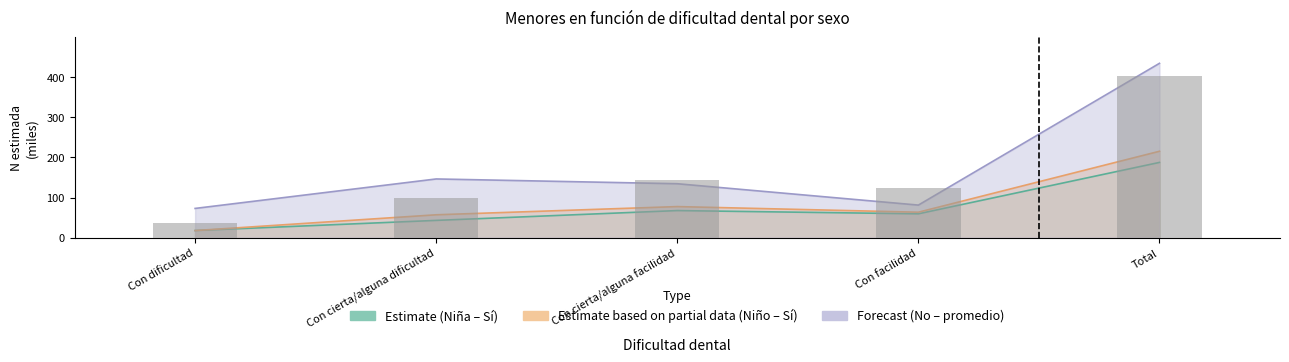

List the labels in order of value, smallest first.

Con dificultad, Con cierta/alguna dificultad, Con facilidad, Con cierta/alguna facilidad, Total